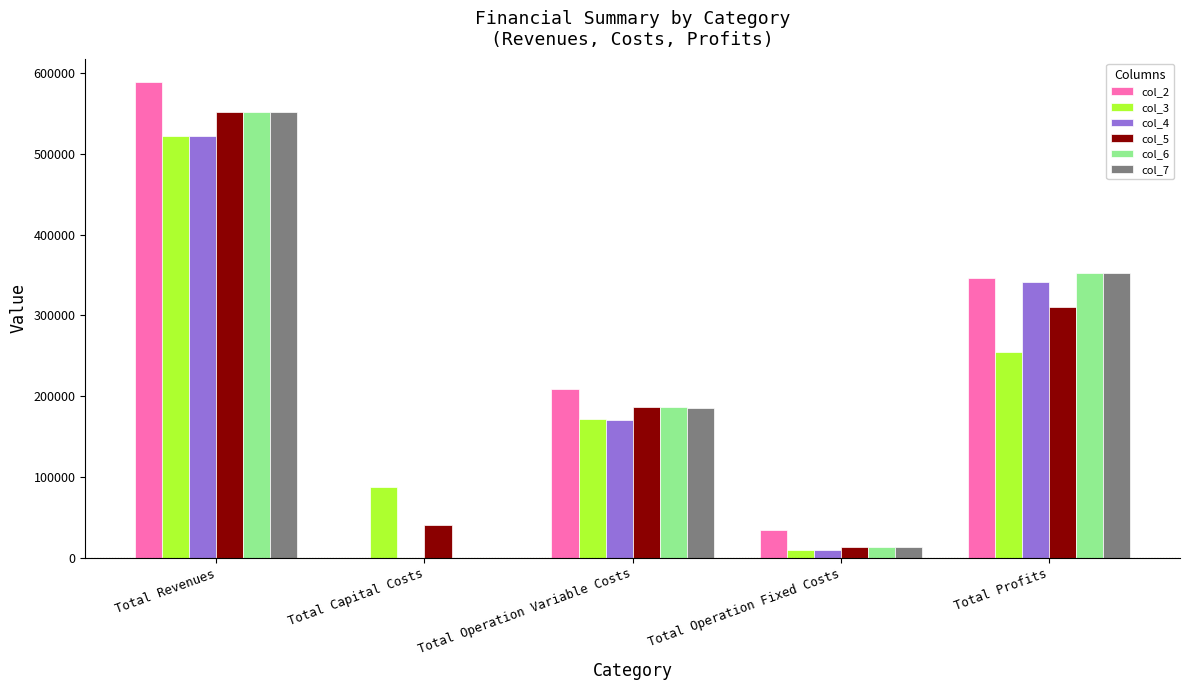

How many groups of bars are there?

5